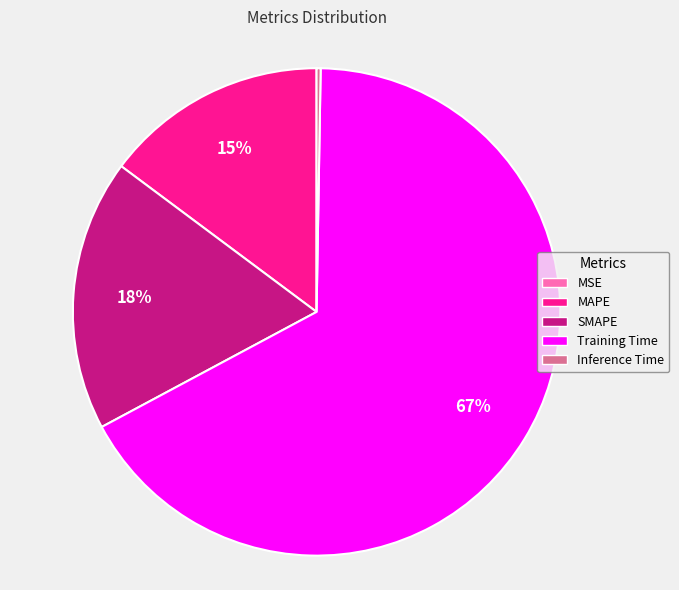

Which category has the biggest portion of the pie?

Training Time